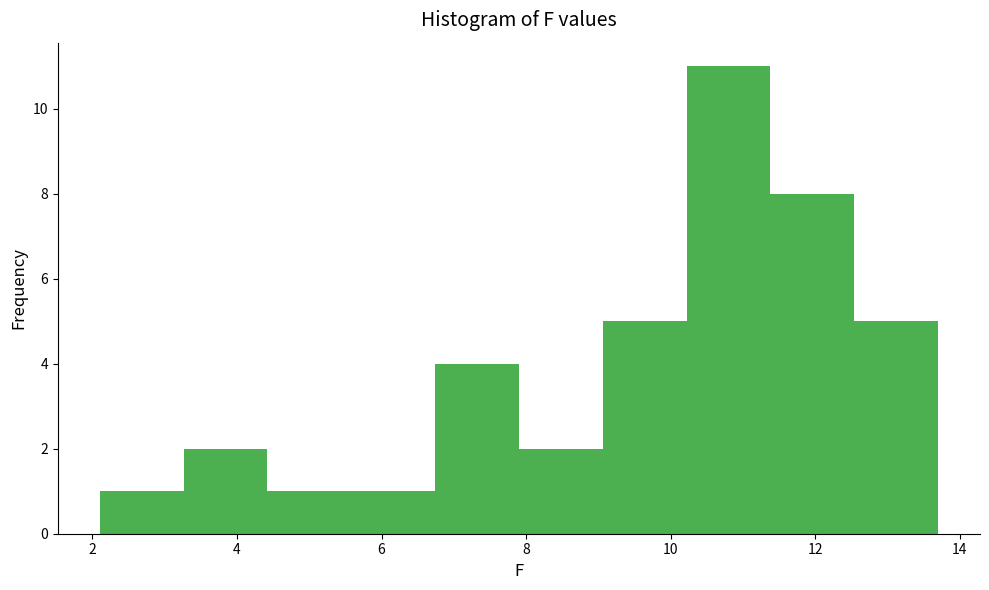

Reading left to right, list every bar in this chart as the range it spans on the x-axis followed by its height. Neither the bar edges nor the heights are printed on the chart, so give them approximately, as read against the axes.

2.10 to 3.26: 1
3.26 to 4.42: 2
4.42 to 5.58: 1
5.58 to 6.74: 1
6.74 to 7.90: 4
7.90 to 9.06: 2
9.06 to 10.22: 5
10.22 to 11.38: 11
11.38 to 12.54: 8
12.54 to 13.70: 5